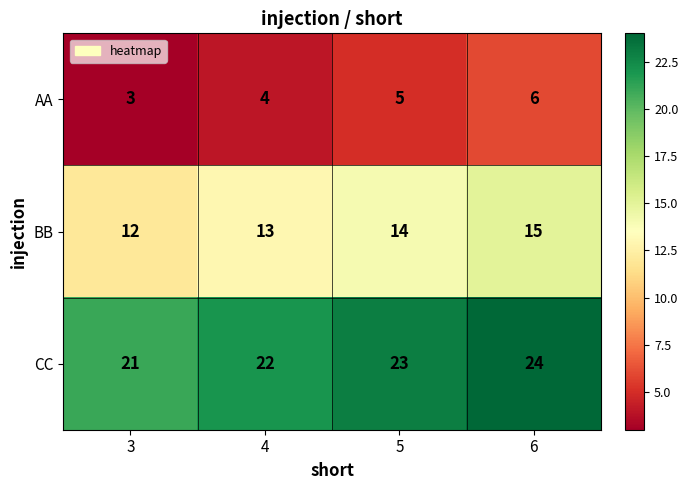

Is it true that BB equals 15 at 6?

True